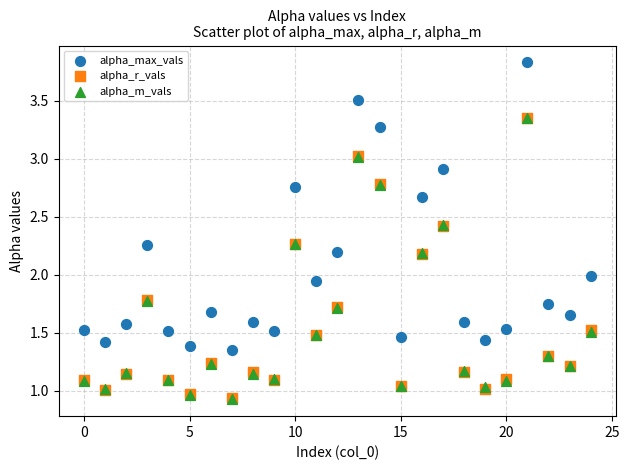

What are all the series names shown in the legend?

alpha_max_vals, alpha_r_vals, alpha_m_vals